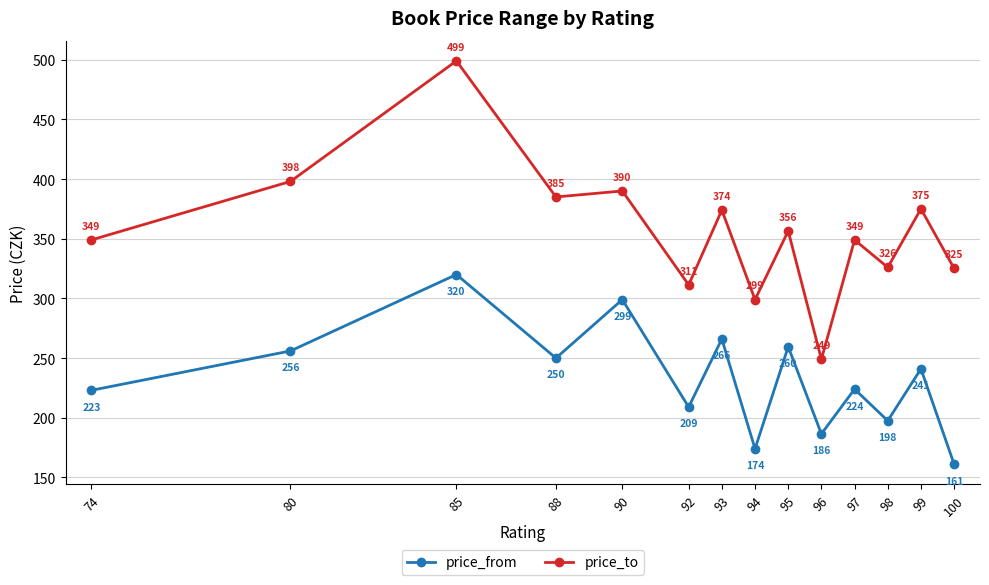

Where is the first local minimum for price_to?

88